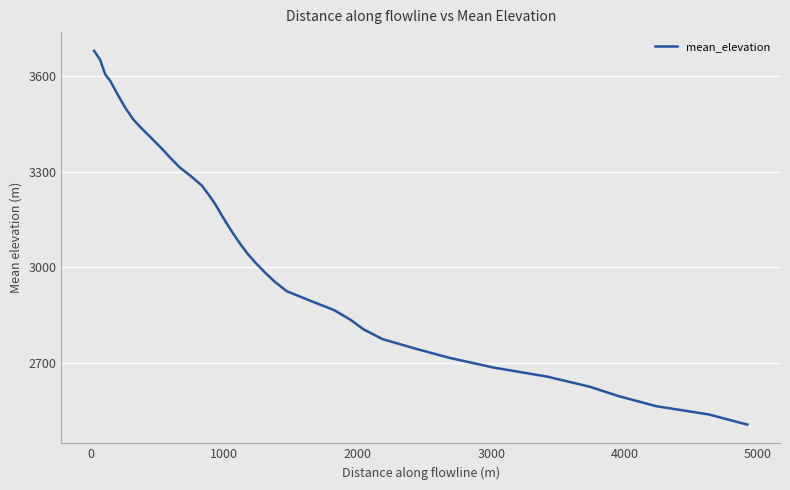

What is the difference between the maximum and minimum values?

1173.9